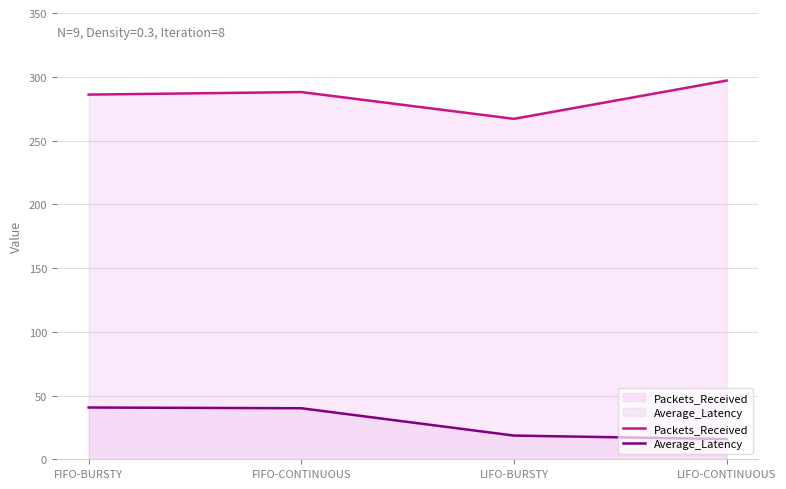

Is it true that Packets_Received equals 152.1 at LIFO-BURSTY?

False